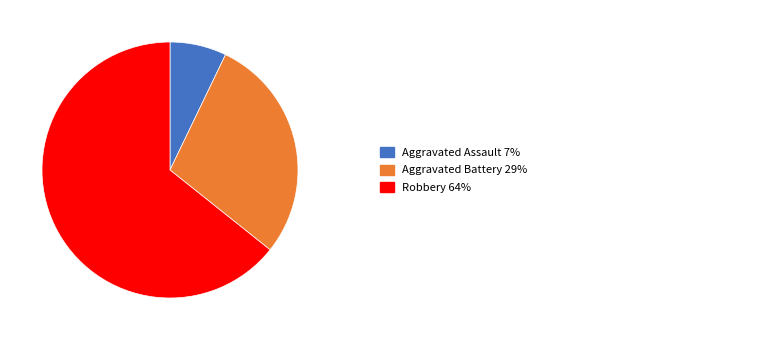

Is there a majority slice in this chart?

Yes